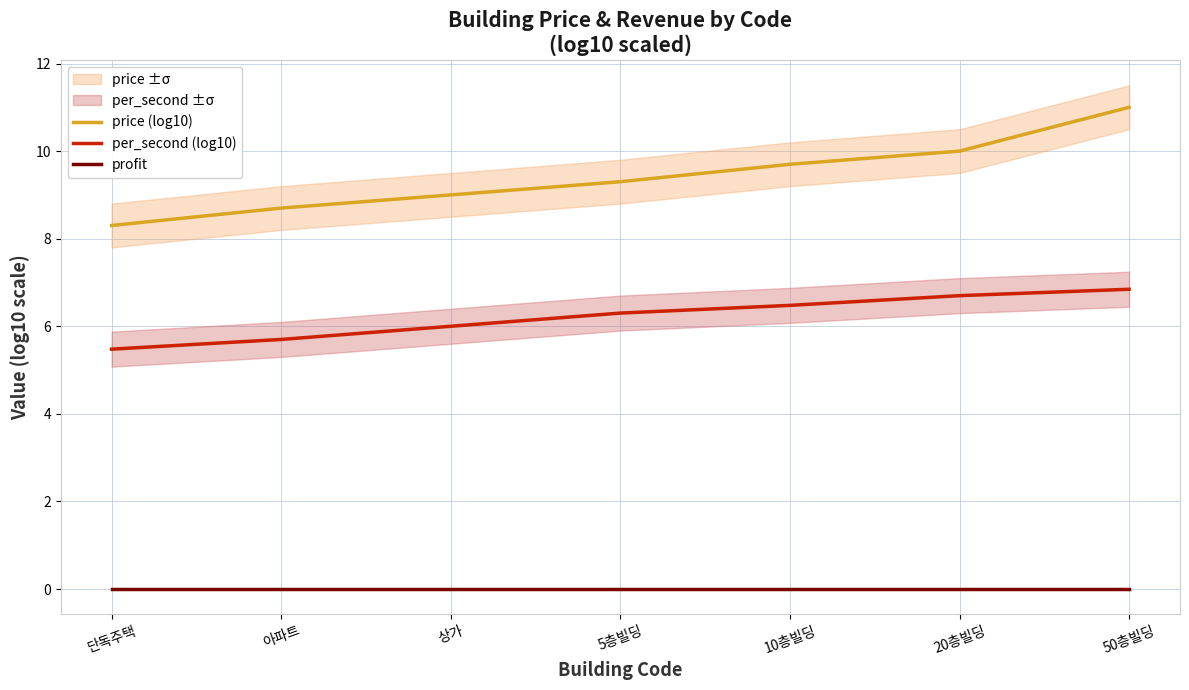

How many lines are shown in the chart?

3